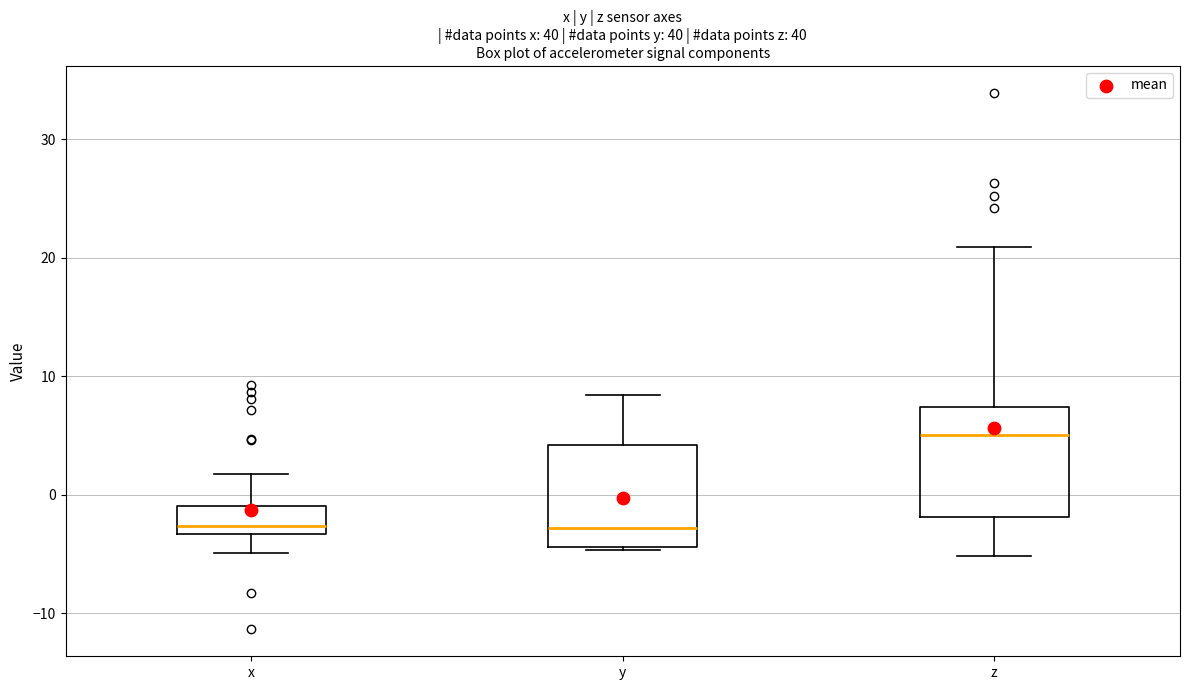

Where does the upper whisker of the box for z end on the y-axis? The values are not printed on the chart, so give them approximately, as read against the axis.

21